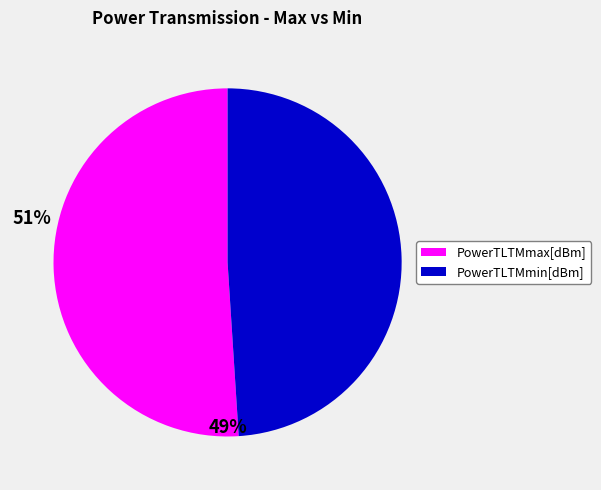

How many segments does this pie chart have?

2